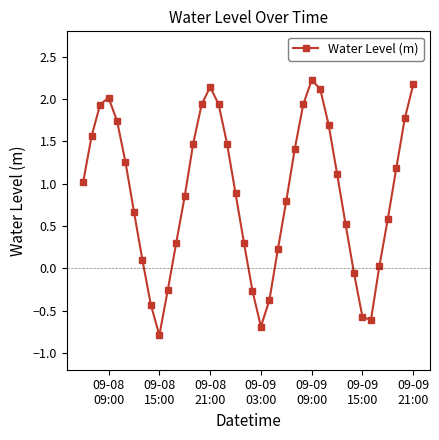

How many interior local valleys (lower than both neighbors) does the data have?

3